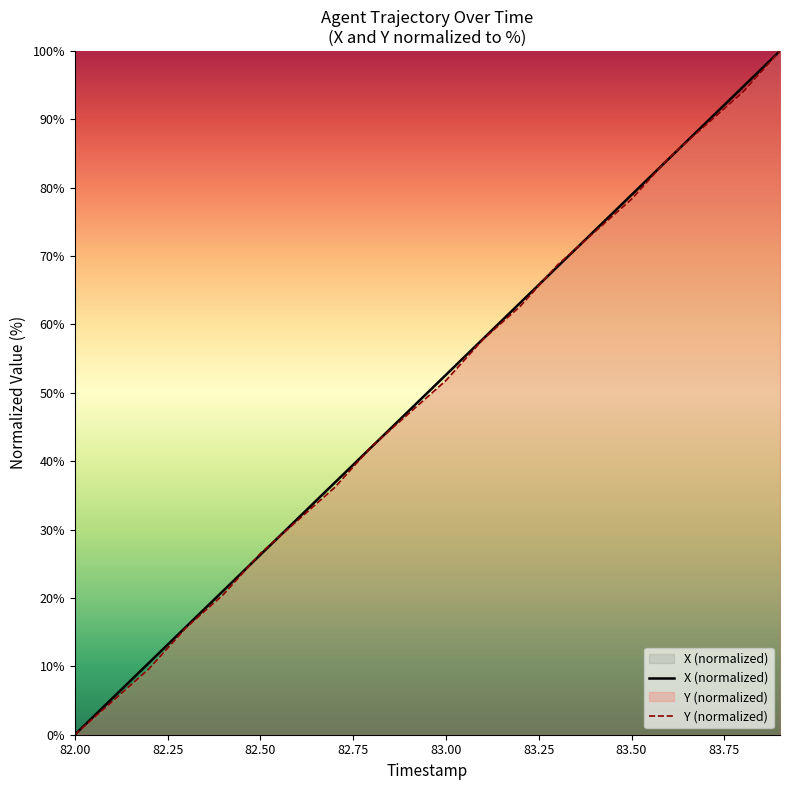

True or false: Y and X intersect in this chart.

True